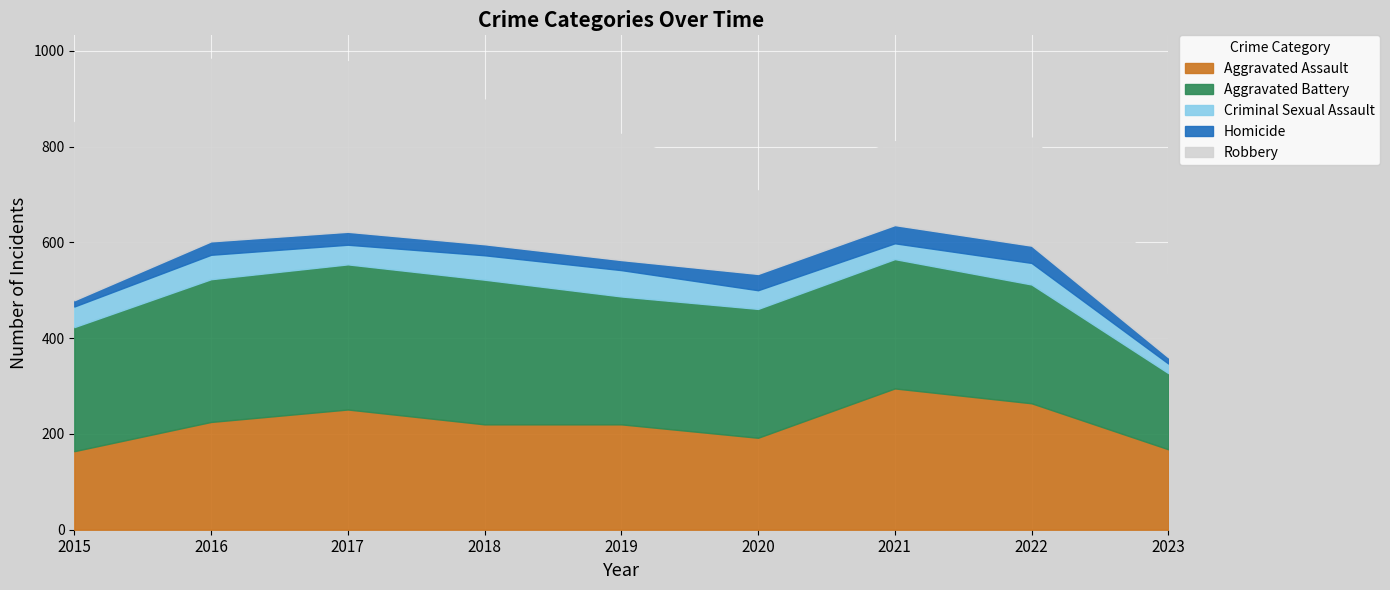

Which category has the lowest value in the Robbery series?

2023